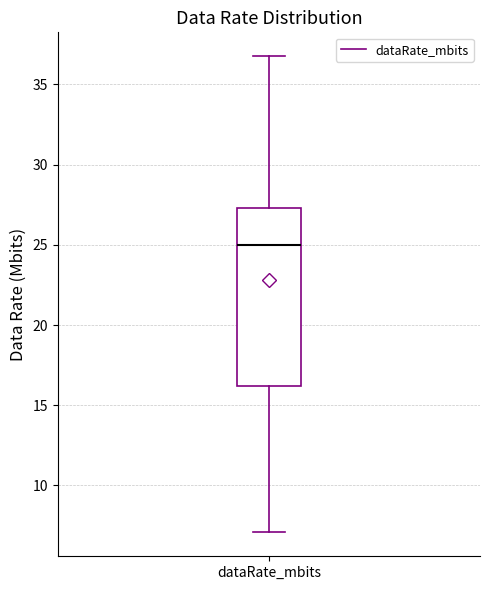

Transcribe this box plot: give where the median line is, the range the box spans, and where the two whiskers end, as read against the y-axis. The values are not printed on the chart, so give them approximately, as read against the axis.

median 25.0, box 16.0 to 27.5, whiskers 7.0 to 37.0